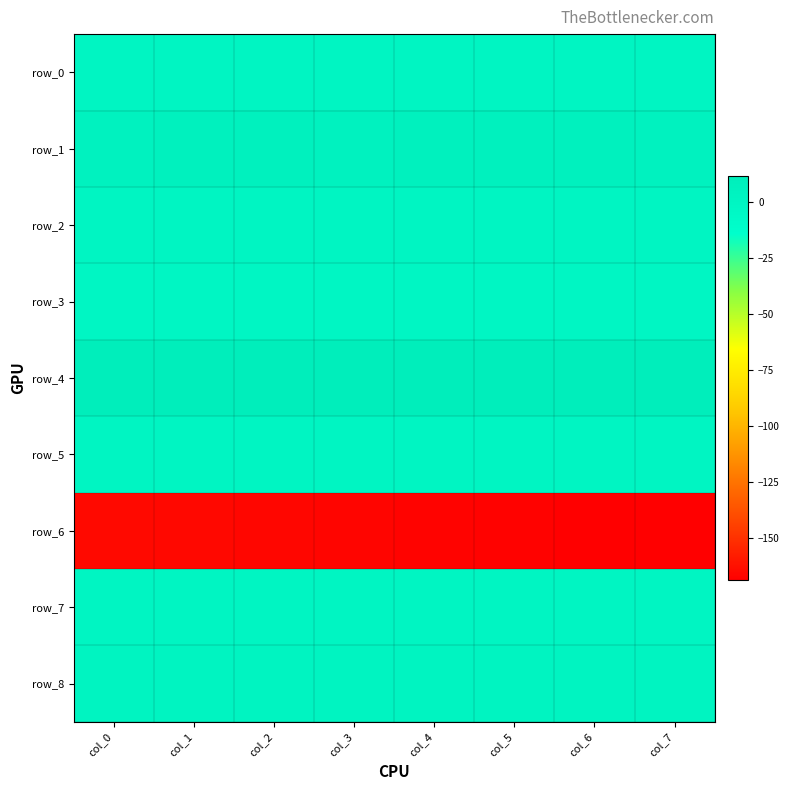

What is the difference between the maximum and minimum values in the row_0 series?

0.1